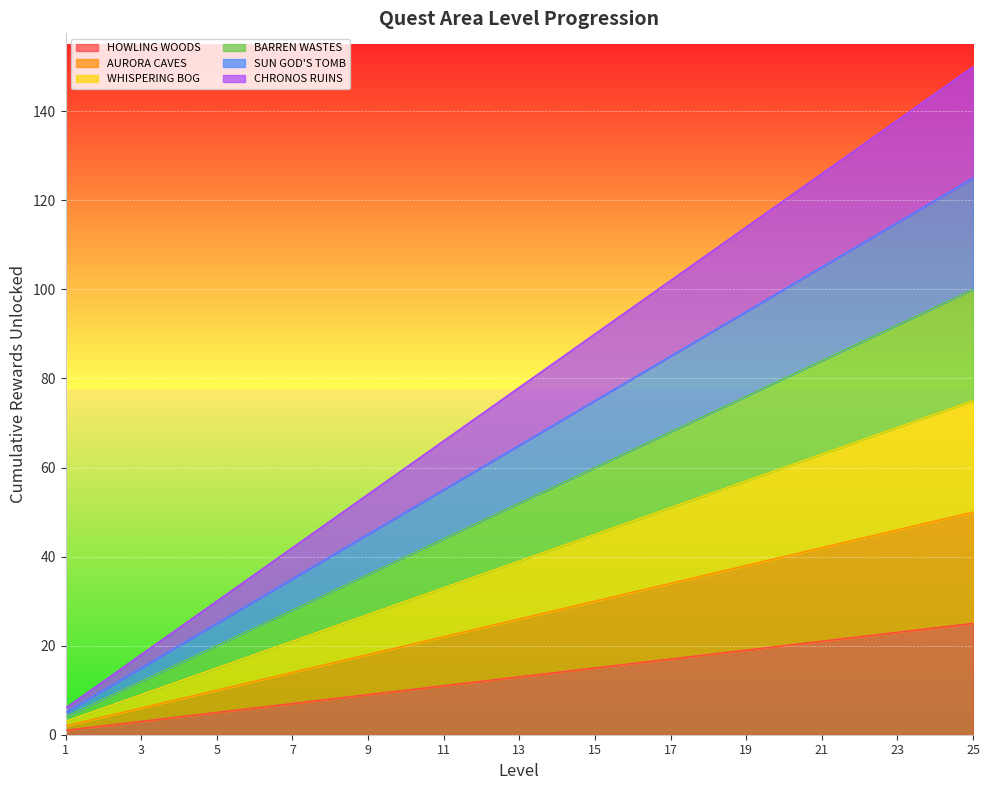

True or false: CHRONOS RUINS and SUN GOD'S TOMB intersect in this chart.

False